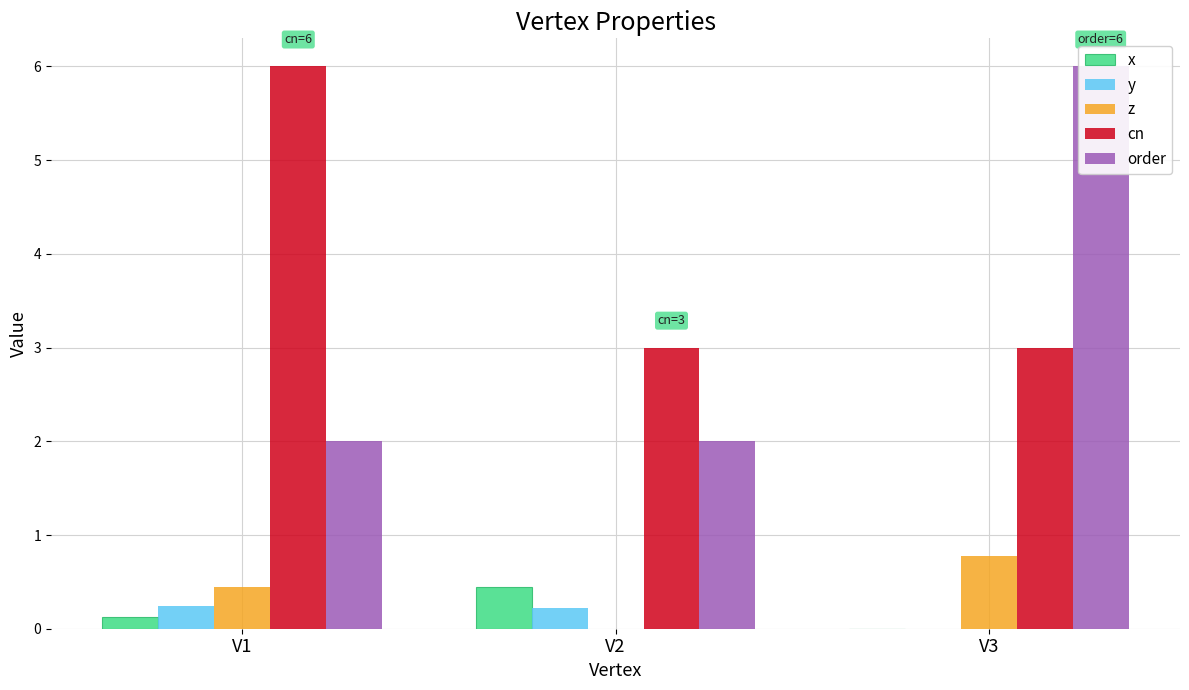

The value of y at V1 is 0.4. True or false?

False